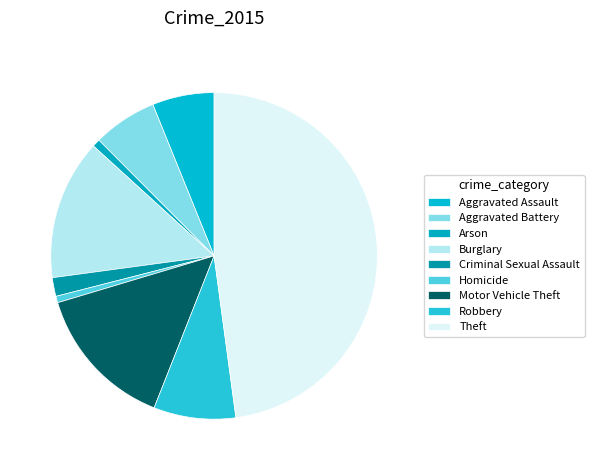

How many segments does this pie chart have?

9